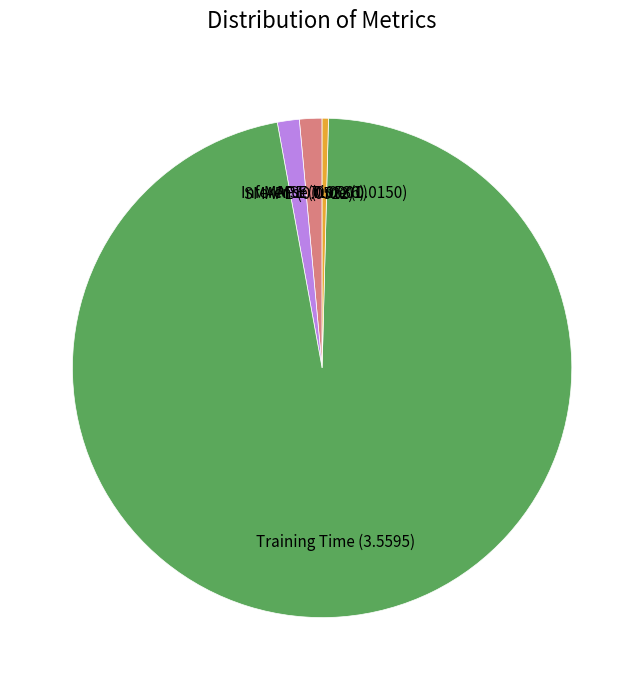

Which slice is the largest?

Training Time